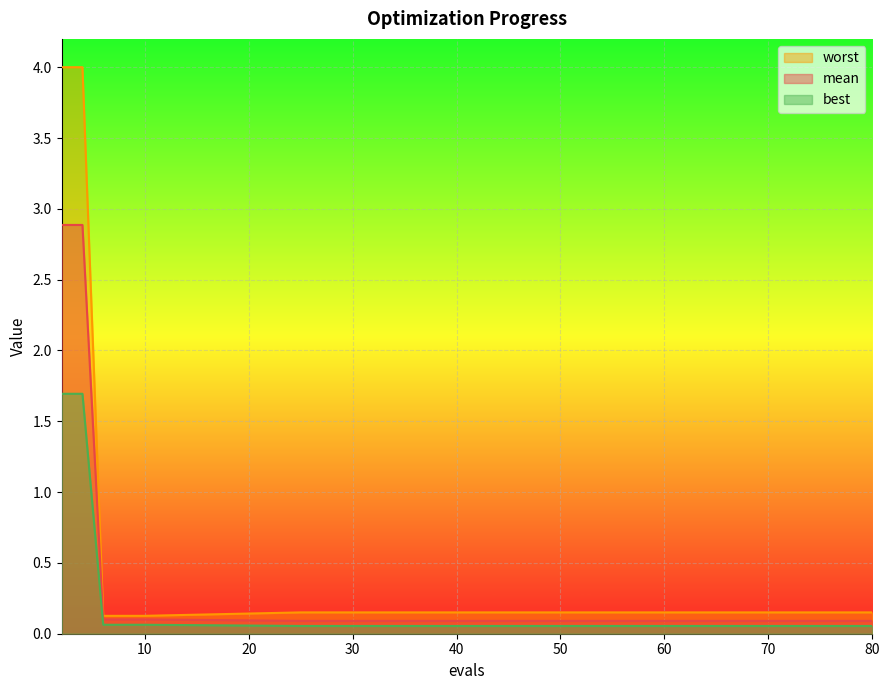

Which label corresponds to the largest value in the chart?

2